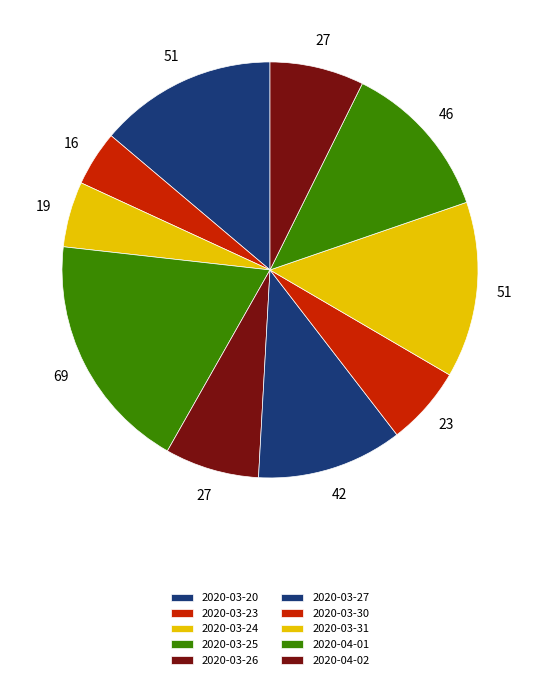

To the nearest percent, what portion does 2020-03-23 represent?

4%